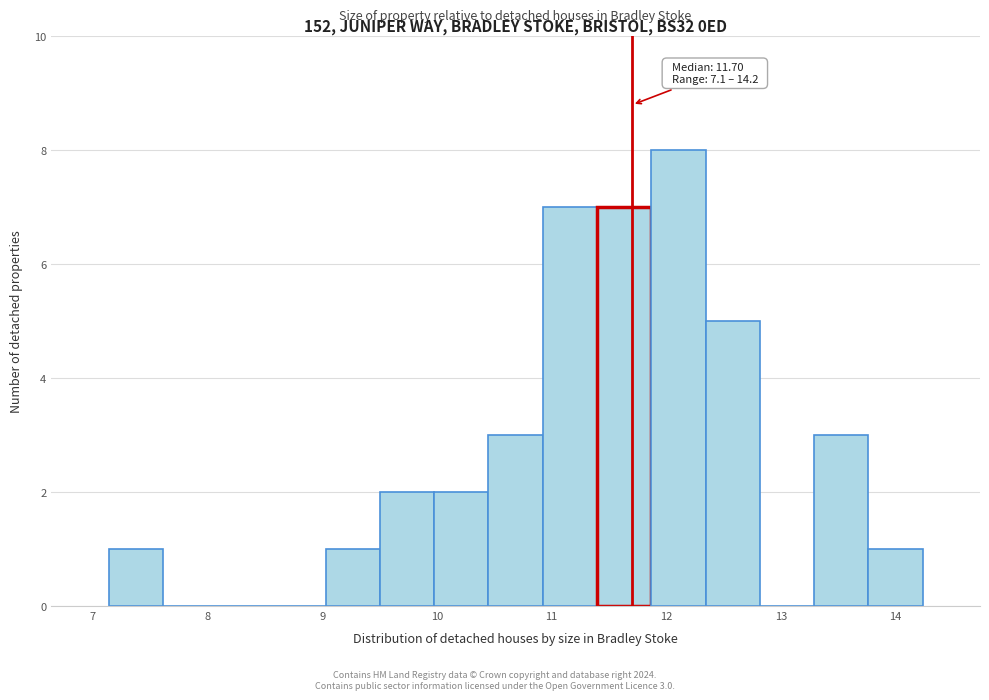

Which range on the x-axis has the tallest bar?

11.9 to 12.3